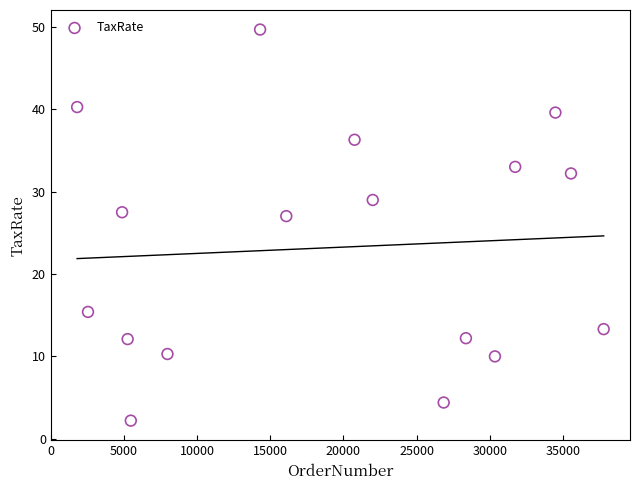

What is the range of Y values (max minus min)?

47.5